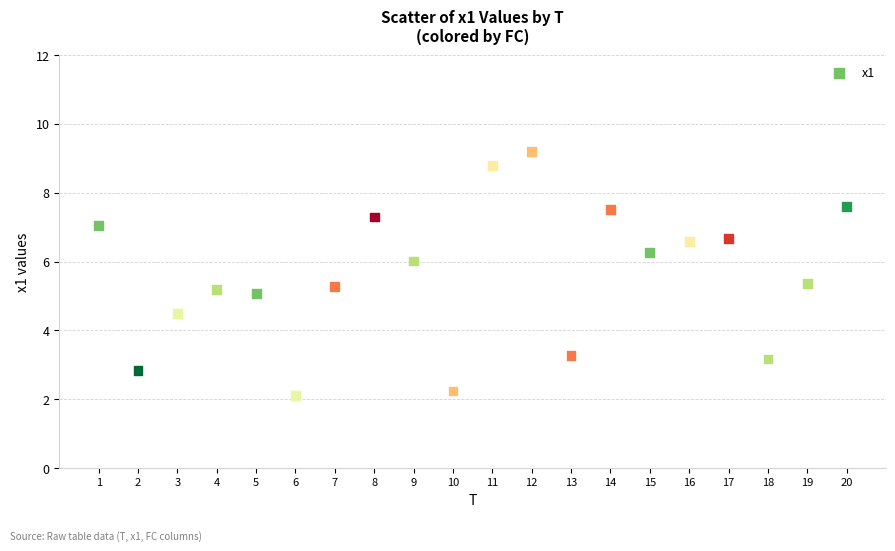

What is the range of X values (max minus min)?

19.0